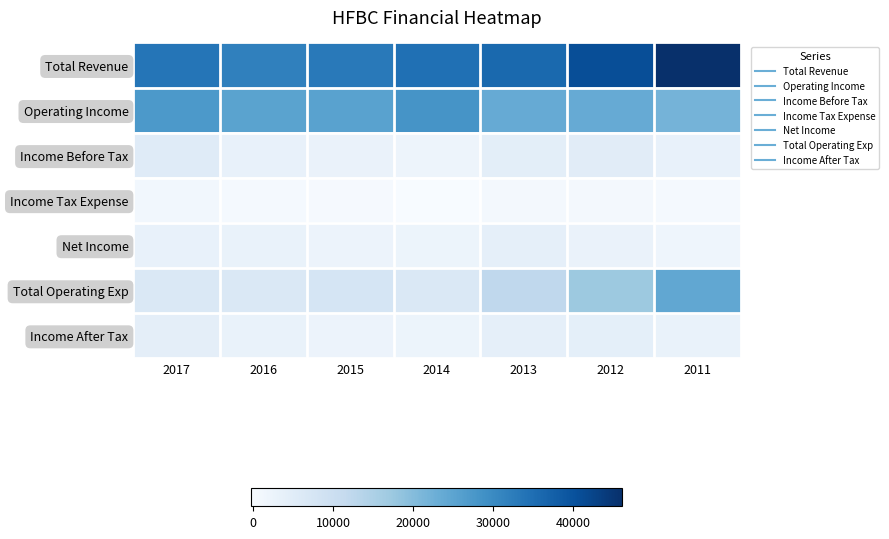

Reading left to right, what are all the values shown in this chart?

Total Revenue: 2017=33800	2016=31700	2015=33100	2014=34700	2013=35900	2012=40800	2011=46200
Operating Income: 2017=27300	2016=25200	2015=25500	2014=28100	2013=23700	2012=23700	2011=21900
Income Before Tax: 2017=5400	2016=3300	2015=2700	2014=2000	2013=4400	2012=4900	2011=3400
Income Tax Expense: 2017=1200	2016=400	2015=300	2014=-200	2013=600	2012=800	2011=500
Net Income: 2017=3300	2016=2900	2015=2400	2014=2200	2013=3800	2012=2800	2011=1900
Total Operating Exp: 2017=6400	2016=6500	2015=7600	2014=6600	2013=12200	2012=17200	2011=24300
Income After Tax: 2017=4300	2016=2900	2015=2400	2014=2200	2013=3800	2012=4100	2011=2900